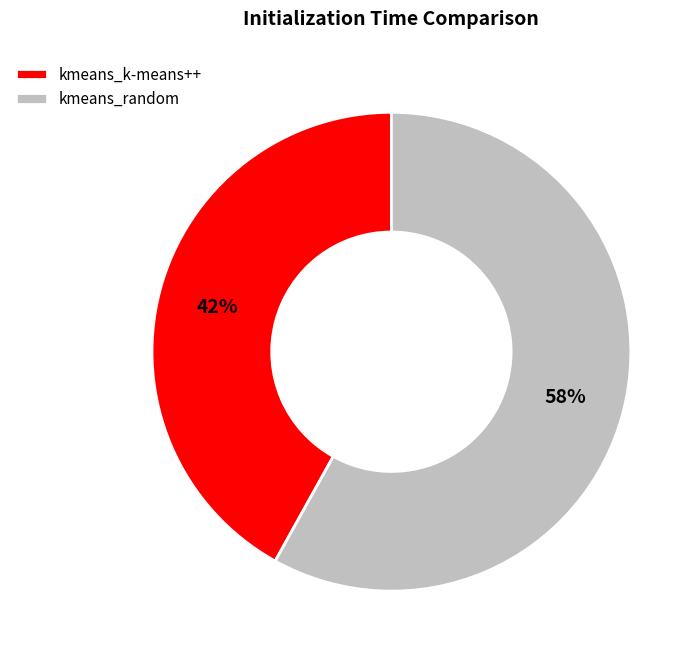

Is the sum of kmeans_k-means++ and kmeans_random greater than half?

Yes